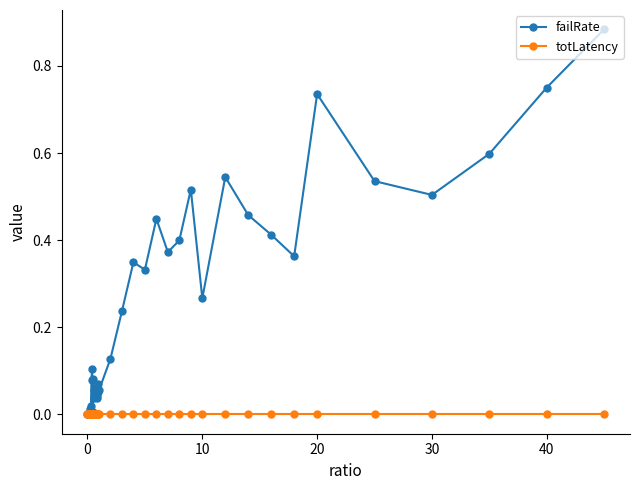

Which series ends up on top after the final intersection of totLatency and failRate?

failRate